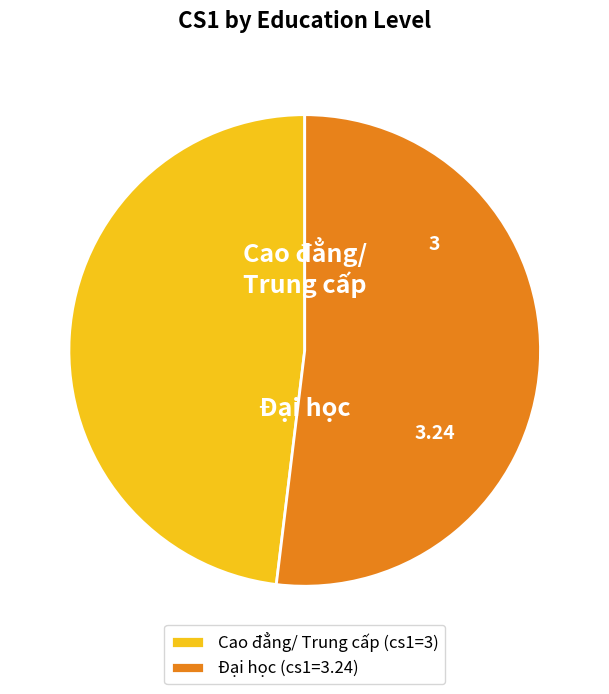

Combined, do Cao đẳng/ Trung cấp (cs1=3) and Đại học (cs1=3.24) account for over 50%?

Yes